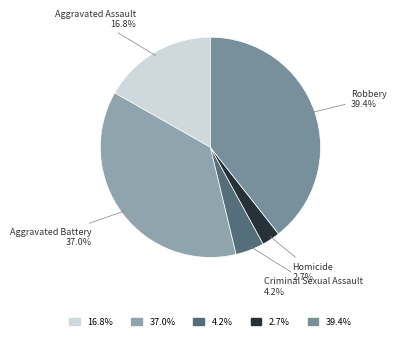

Which has a higher value, Criminal Sexual Assault or Homicide?

Criminal Sexual Assault